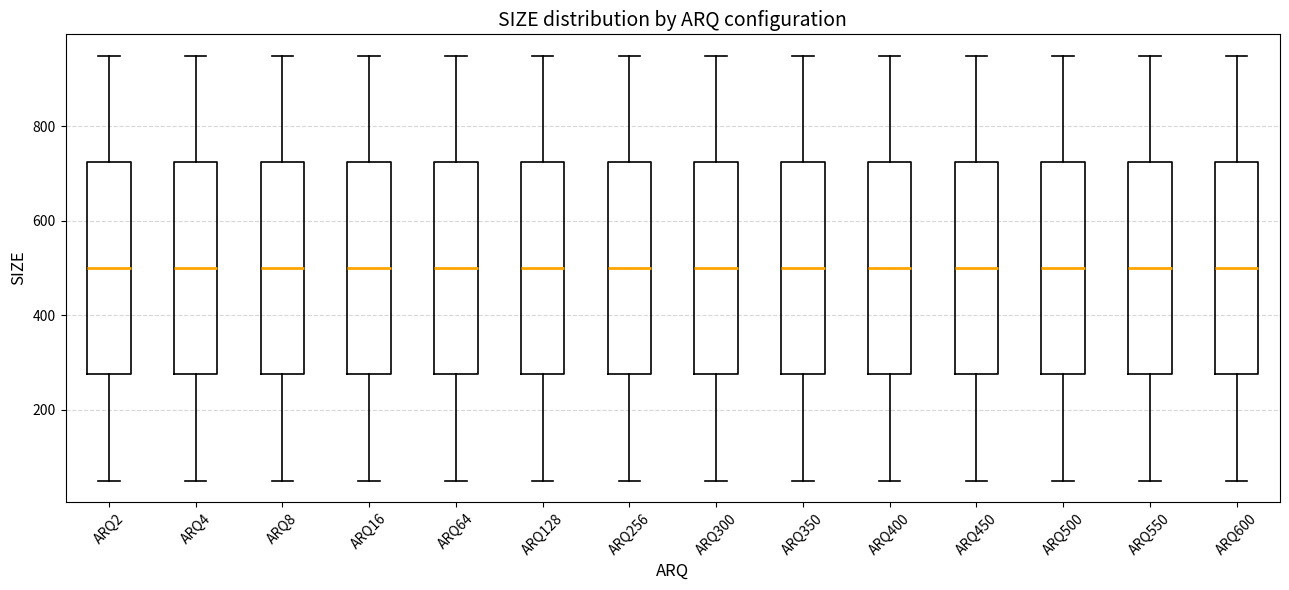

Where is the upper edge of the box for ARQ256 on the y-axis? The values are not printed on the chart, so give them approximately, as read against the axis.

720